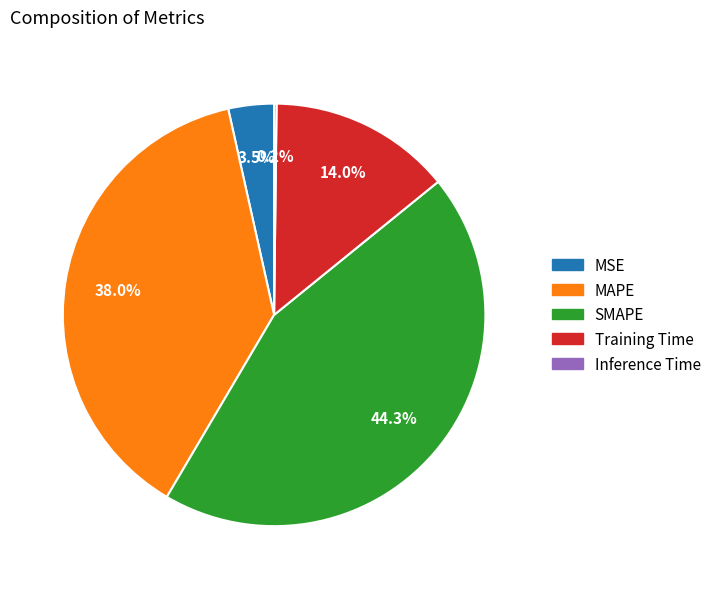

What is the largest slice in the pie chart?

SMAPE